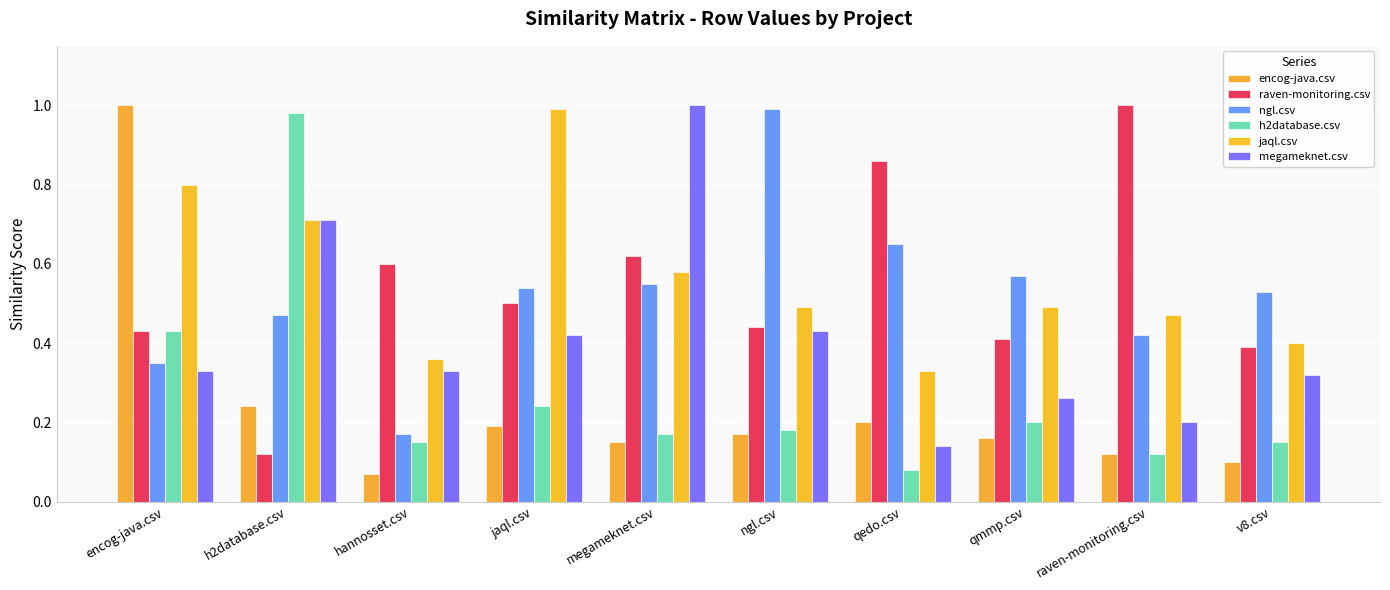

How many groups of bars are there?

10